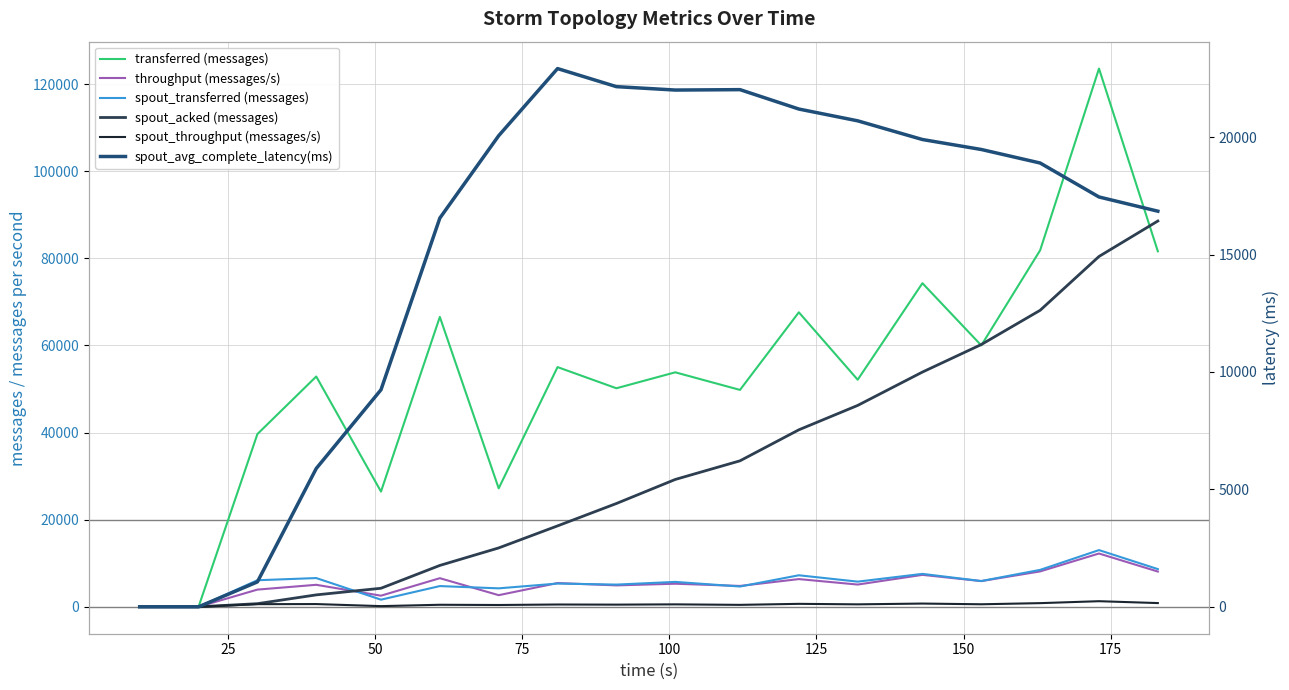

Does the chart have visible grid lines?

Yes